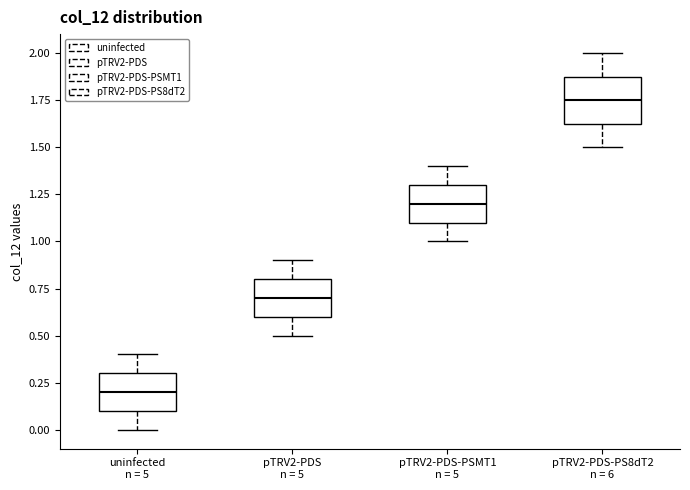

Reading left to right, read every box against the y-axis: the position of its median line, the range the box covers, and the ends of its whiskers. The values are not printed on the chart, so give them approximately, as read against the axis.

uninfected n = 5: median 0.20, box 0.10 to 0.30, whiskers 0.00 to 0.40
pTRV2-PDS n = 5: median 0.70, box 0.60 to 0.80, whiskers 0.50 to 0.90
pTRV2-PDS-PSMT1 n = 5: median 1.20, box 1.10 to 1.30, whiskers 1.00 to 1.40
pTRV2-PDS-PS8dT2 n = 6: median 1.75, box 1.65 to 1.90, whiskers 1.50 to 2.00